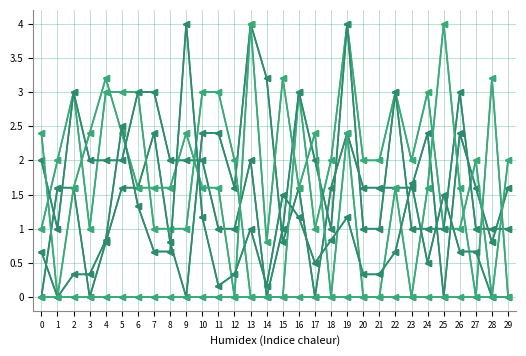

At which category is the sum across all series the highest?

19